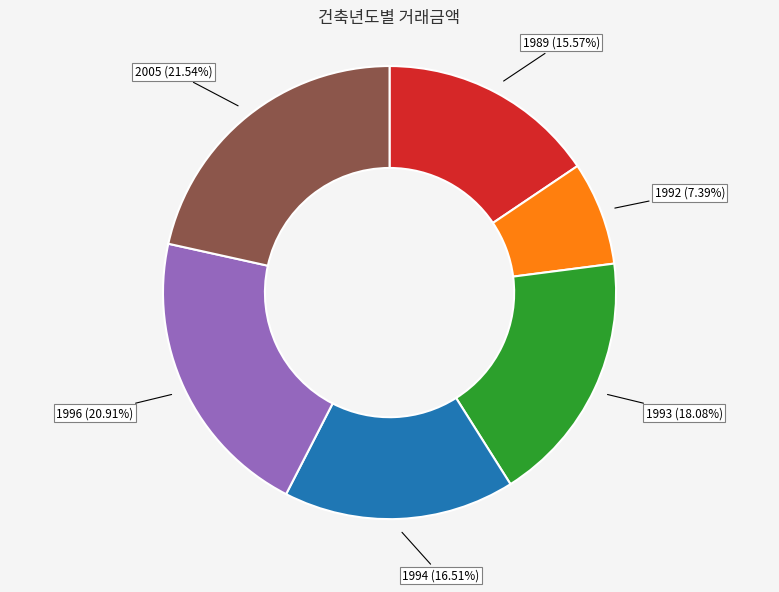

Is there a majority slice in this chart?

No